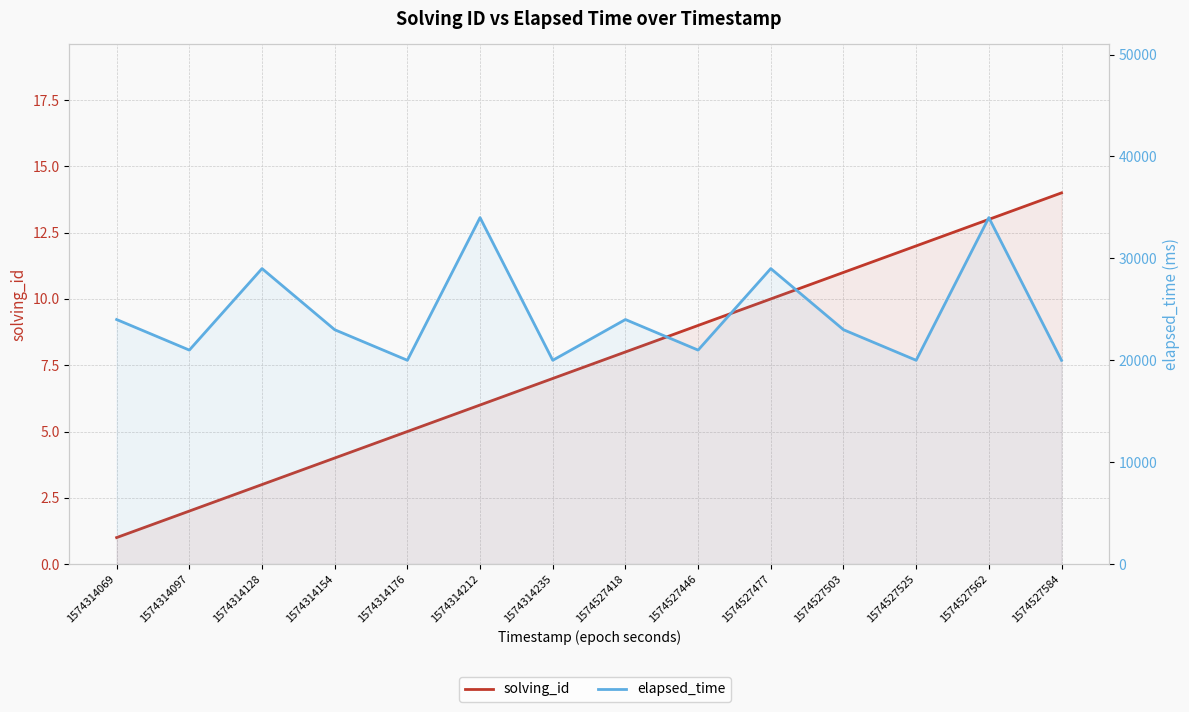

Where is the first local maximum for elapsed_time?

1574314128